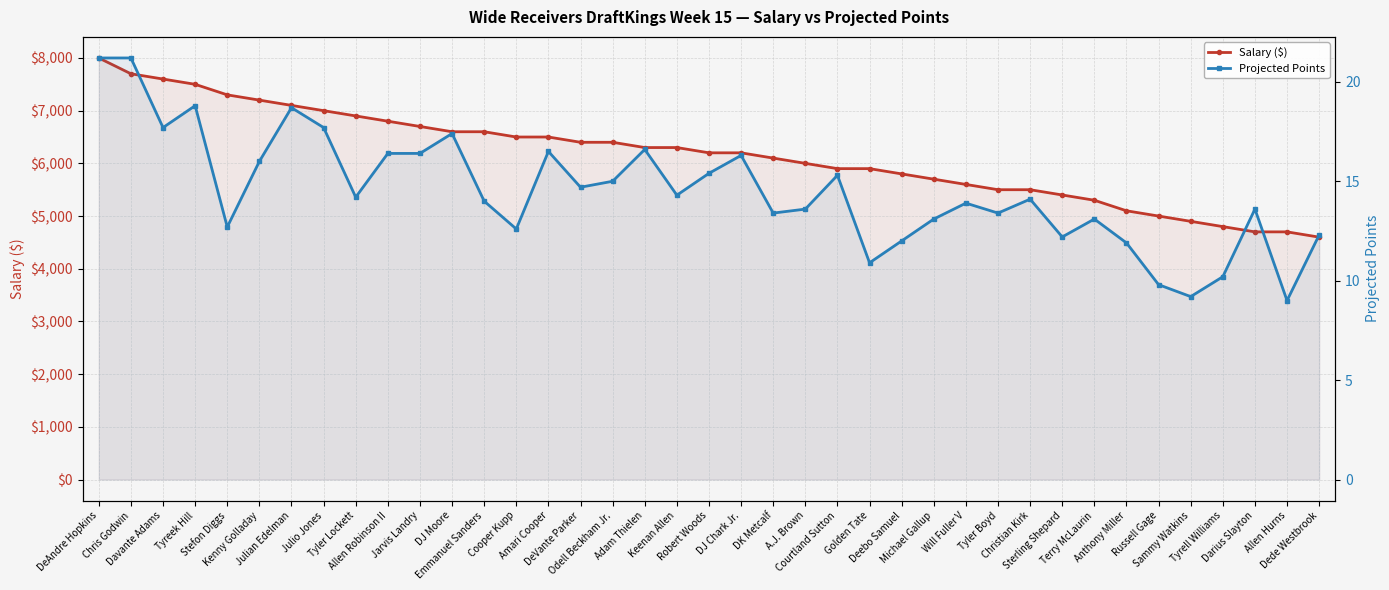

At which label does Salary ($) first exceed 6200?

DeAndre Hopkins